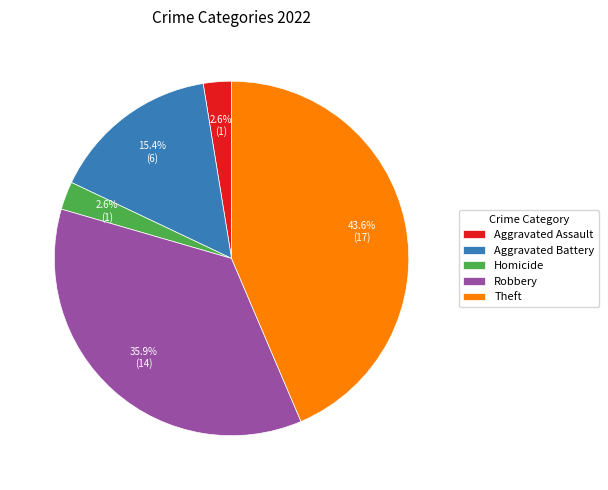

To the nearest percent, what is the average slice percentage?

20%